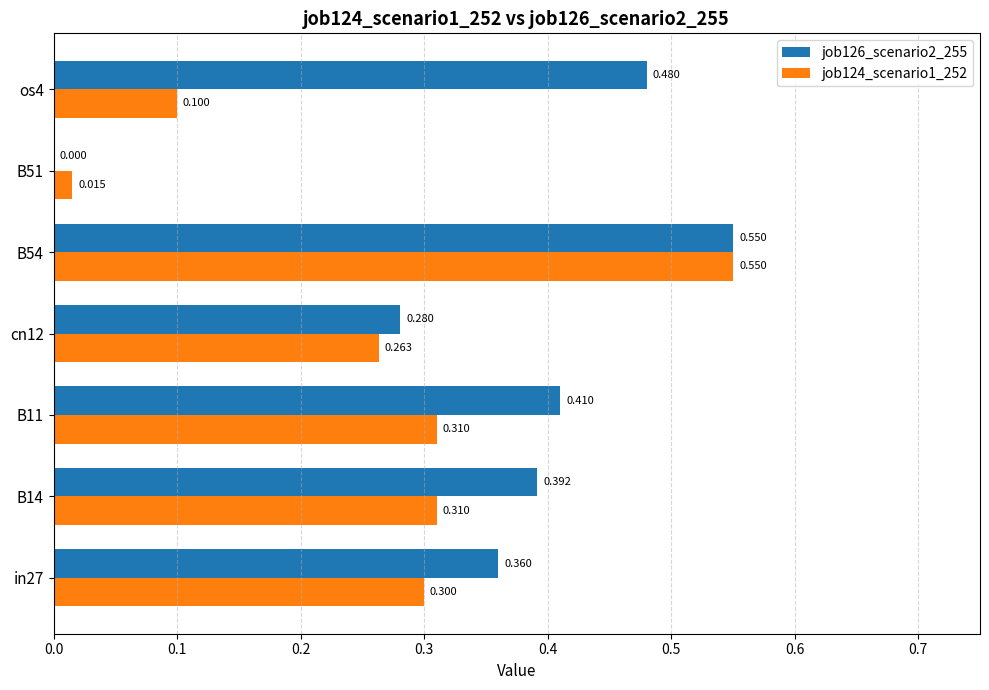

What are all the series names shown in the legend?

job126_scenario2_255, job124_scenario1_252